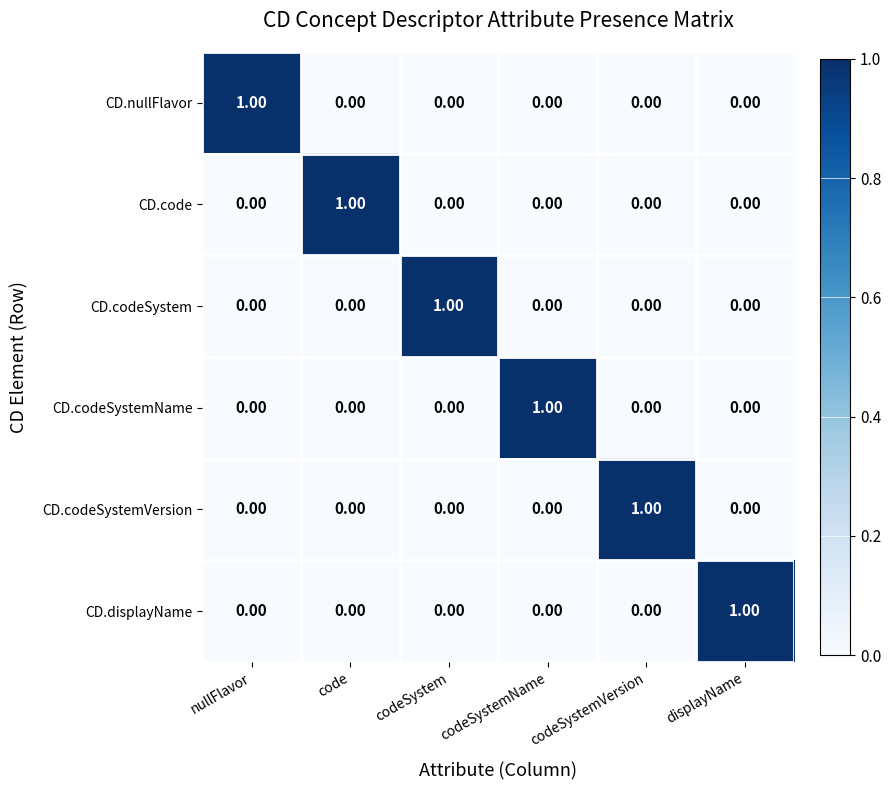

How many values in CD.displayName are above zero?

1